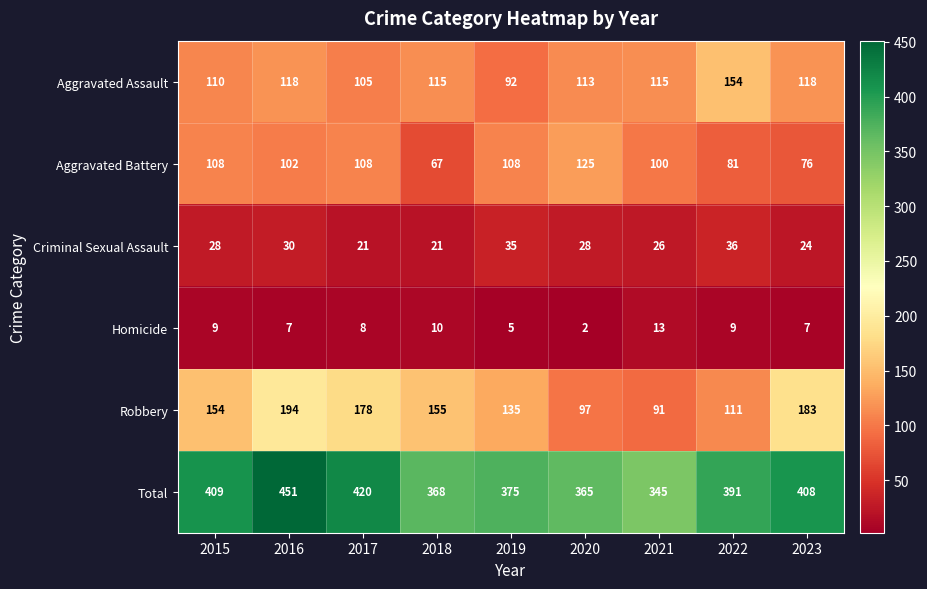

What is the total value across all series at 2015?

818